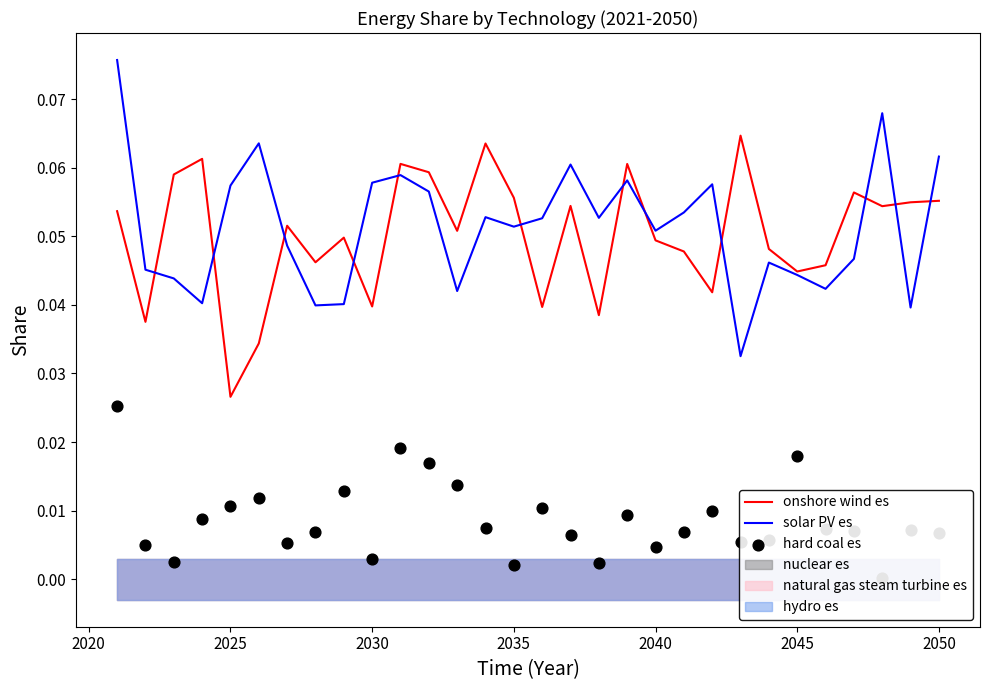

At how many categories does at least one series exceed 0?

30